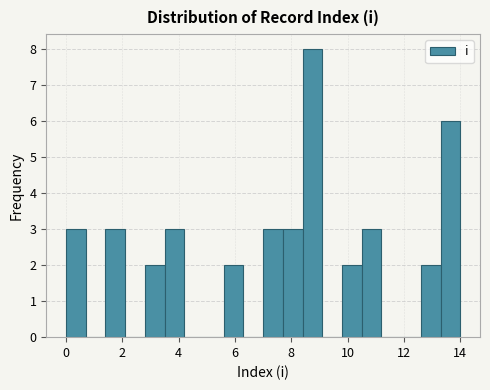

Around what value on the x-axis is the tallest bar? Give the approximate position of its centre, as read against the axis.

8.8